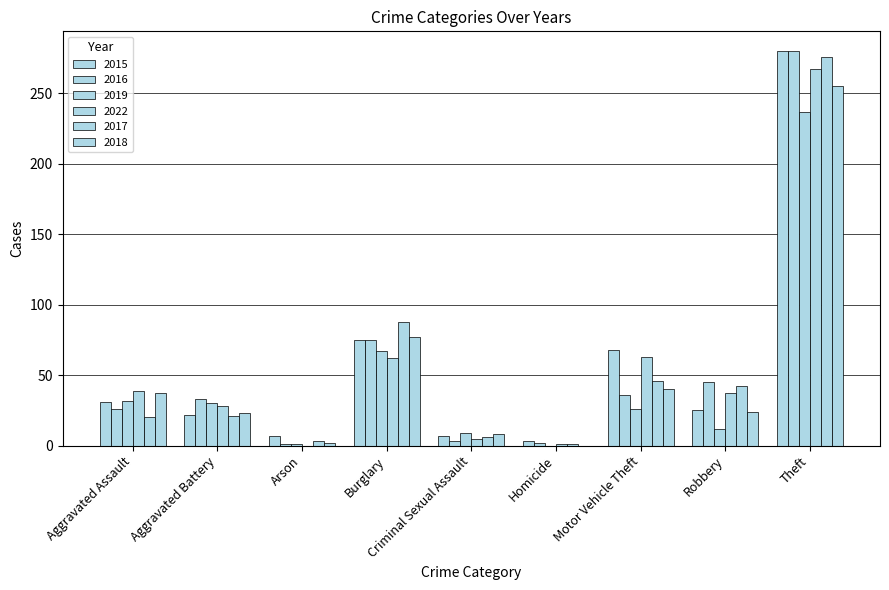

At which category does the chart reach its peak across all series?

Theft